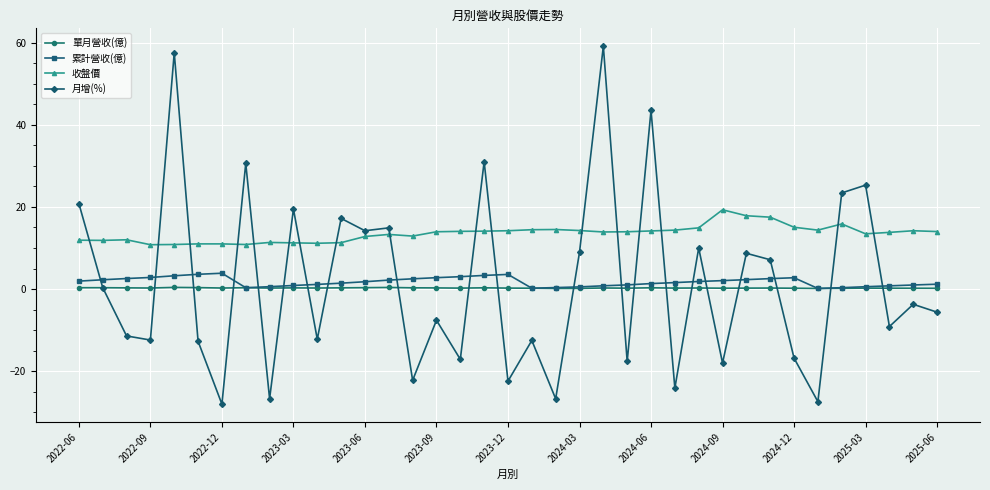

True or false: 累計營收(億) has more than 0 interior local peaks.

True